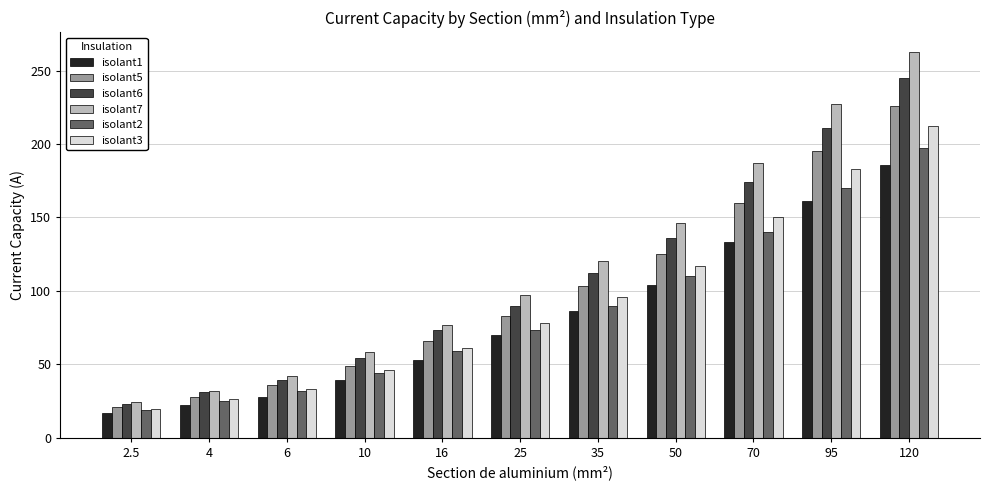

What is the maximum value shown in the chart?

263.0